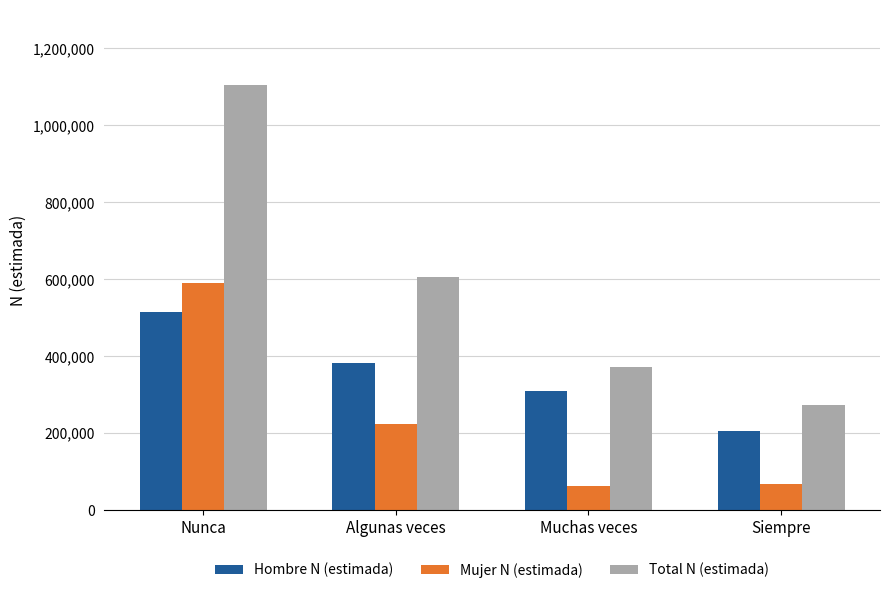

List the series in order of their peak value, highest first.

Total N (estimada), Mujer N (estimada), Hombre N (estimada)